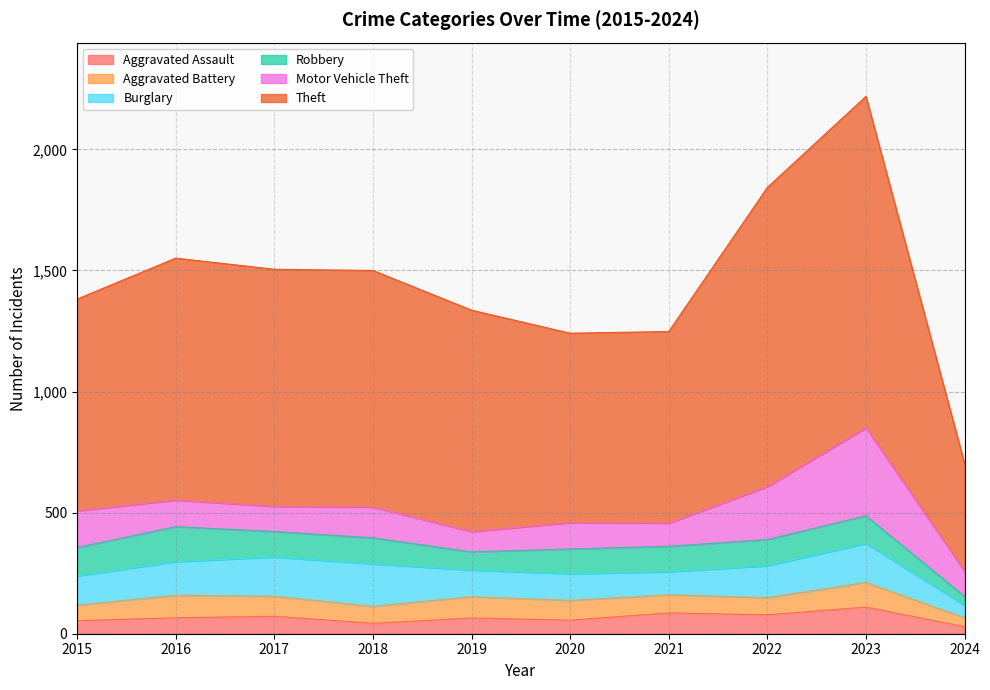

True or false: Aggravated Assault and Robbery intersect in this chart.

False